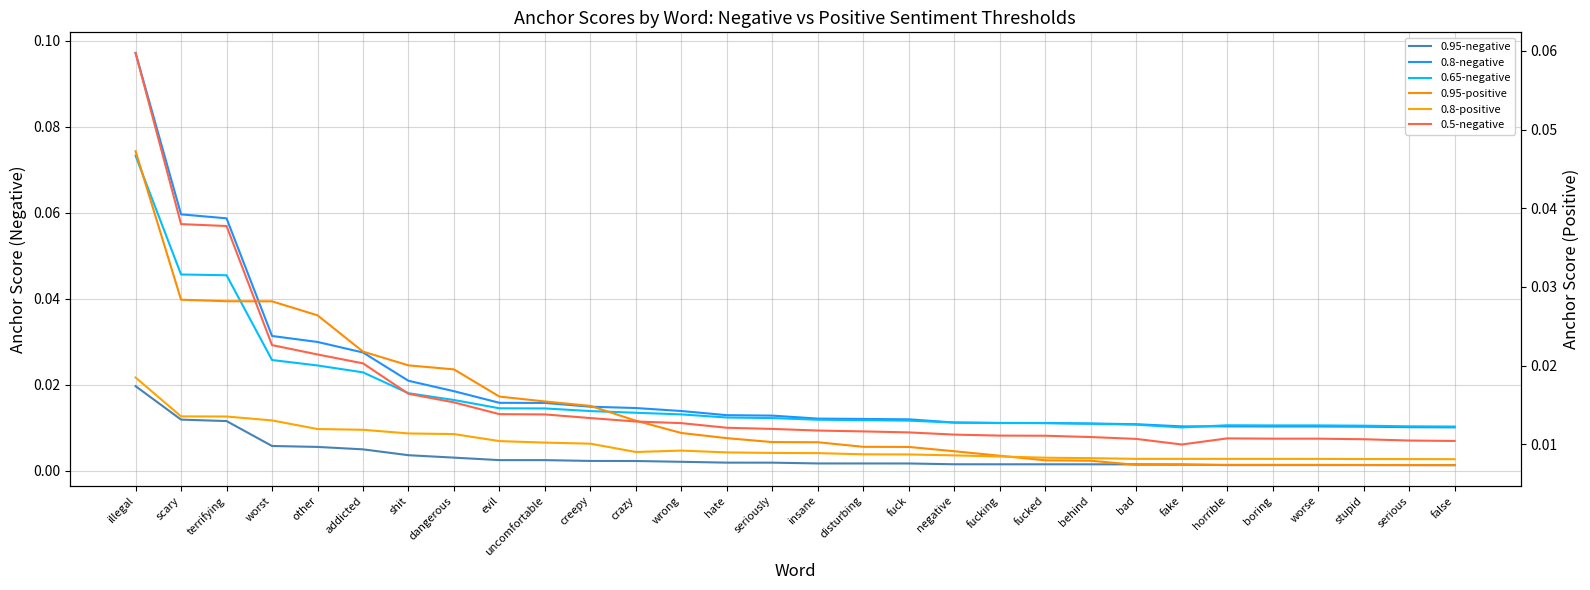

Between illegal and dangerous, which is larger?

illegal